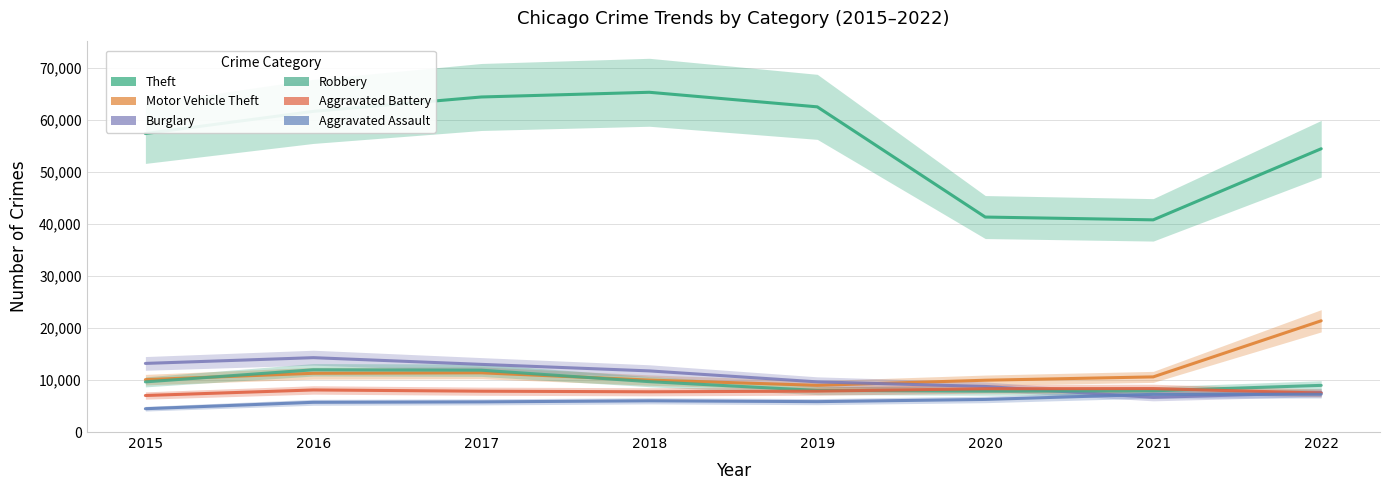

Where is the first local maximum for Aggravated Assault?

2018